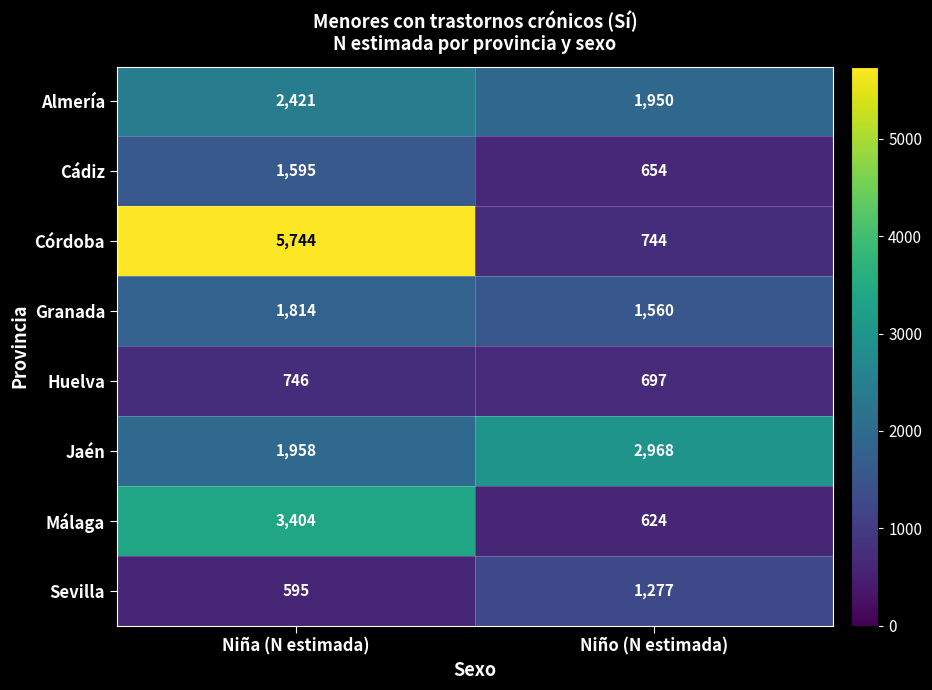

What value does the Huelva series have at Niña (N estimada), to the nearest 5?

745